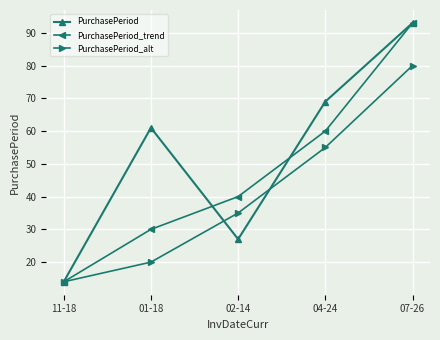

Which category has the highest value across all series?

07-26